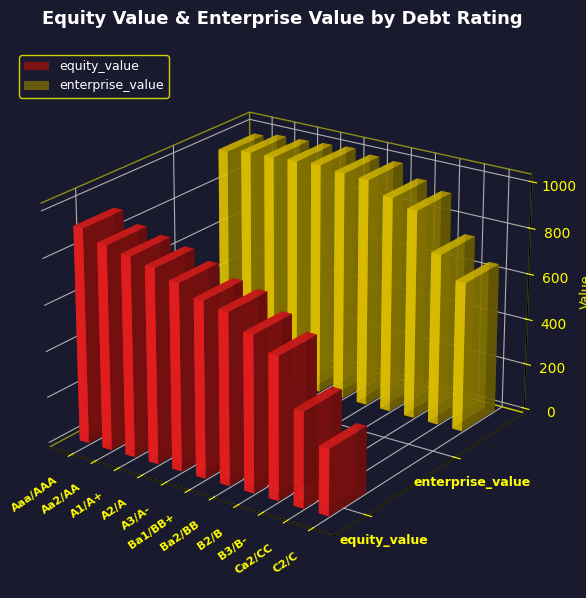

What is the highest value of the equity_value series?

963.1